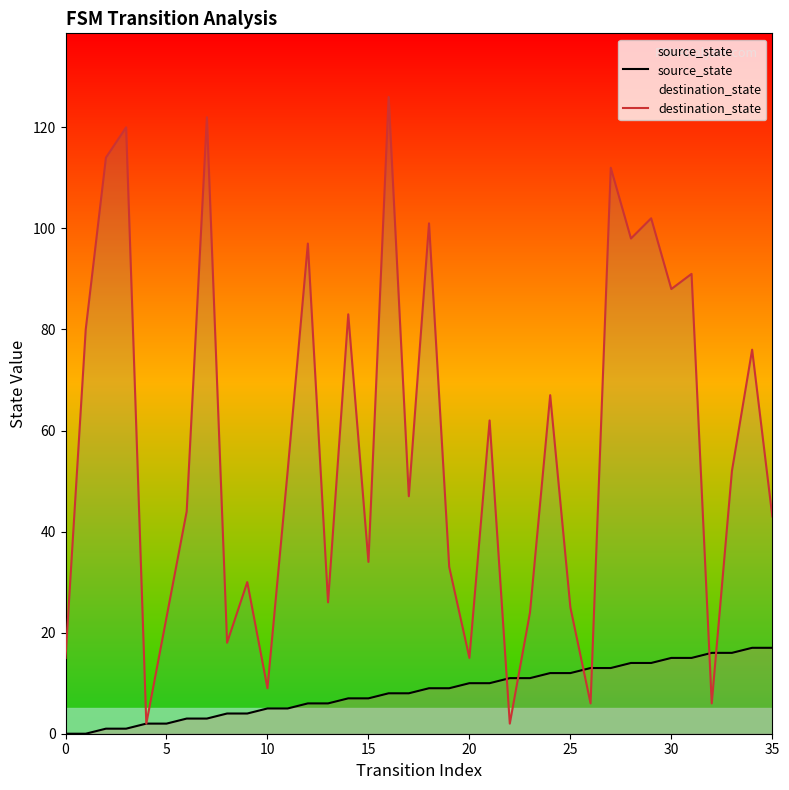

True or false: source_state has more than 1 points higher than both neighbors.

False